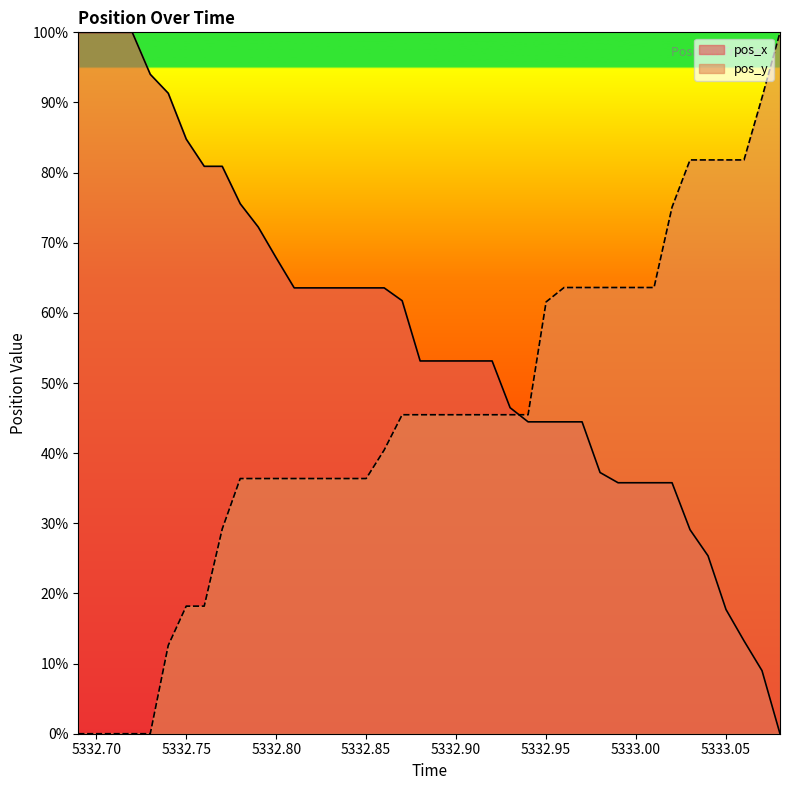

What is the label of the 35th point from the left?

5333.03